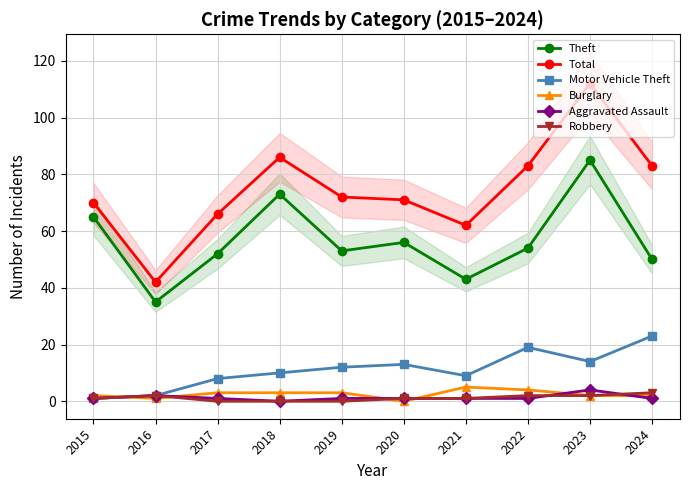

True or false: Theft and Motor Vehicle Theft cross at least once.

False